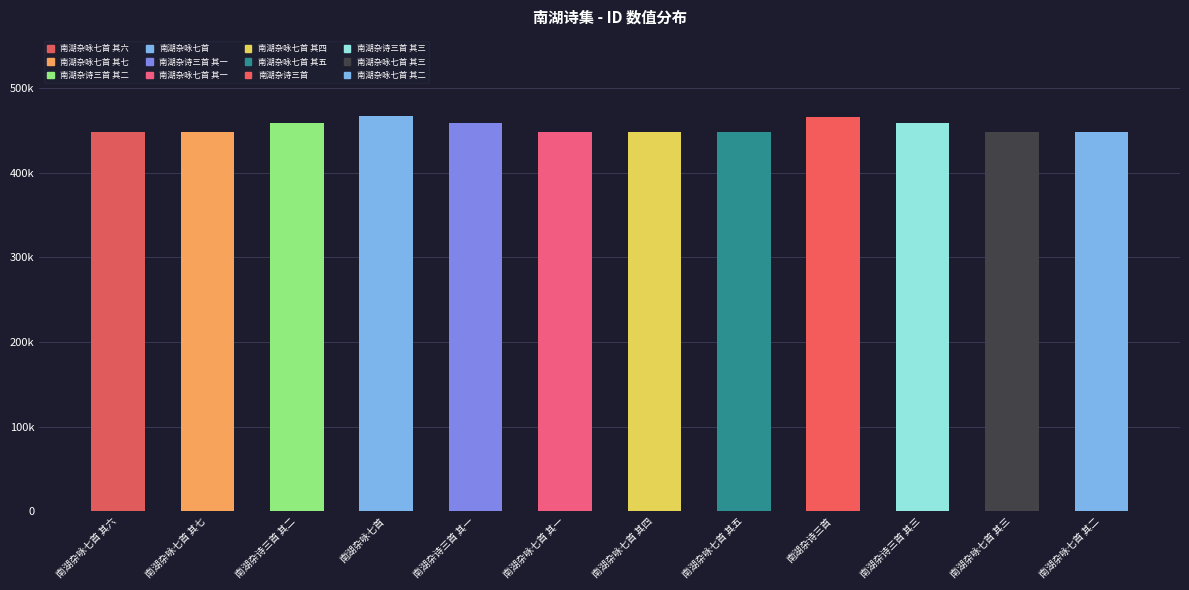

Where does the data first go above 447932?

南湖杂诗三首 其二